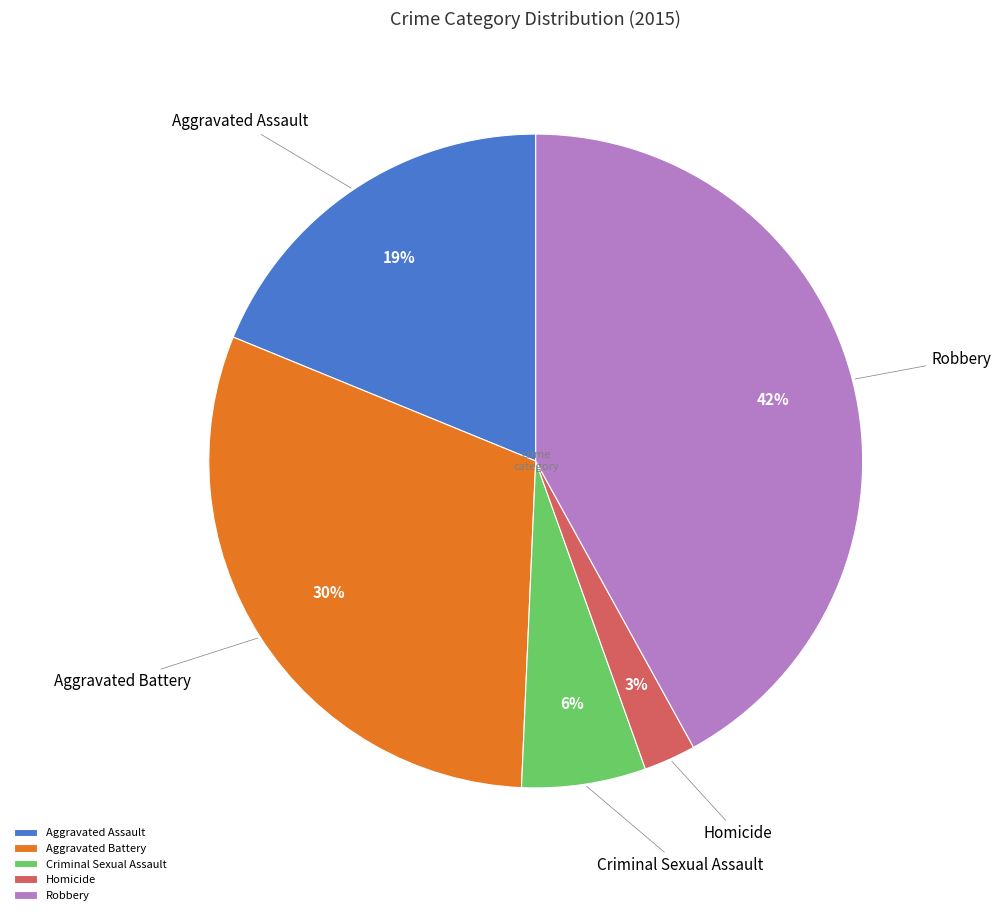

The Aggravated Assault slice represents 19% of the pie. True or false?

True